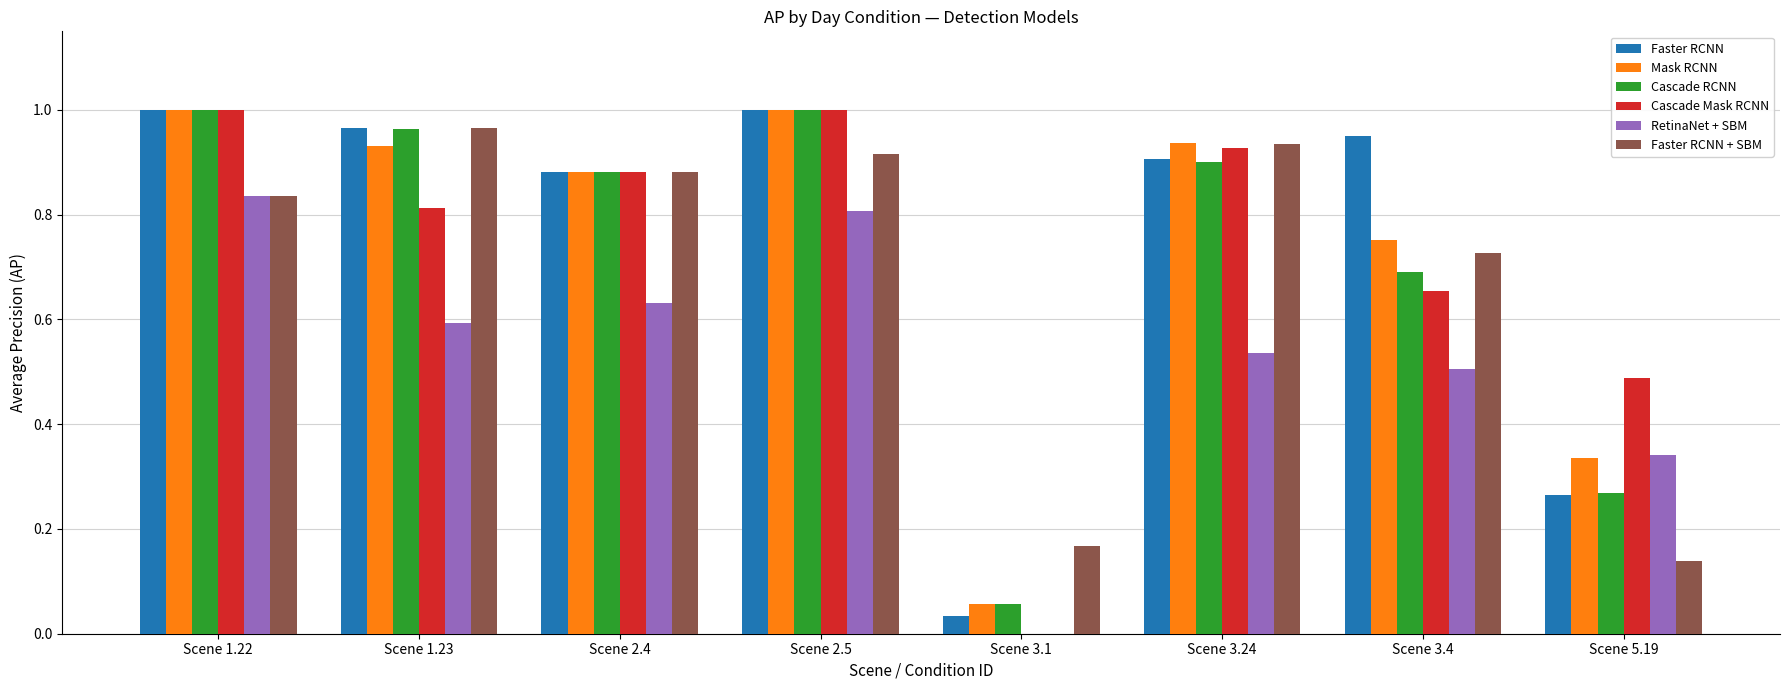

What are all the series names shown in the legend?

Faster RCNN, Mask RCNN, Cascade RCNN, Cascade Mask RCNN, RetinaNet + SBM, Faster RCNN + SBM